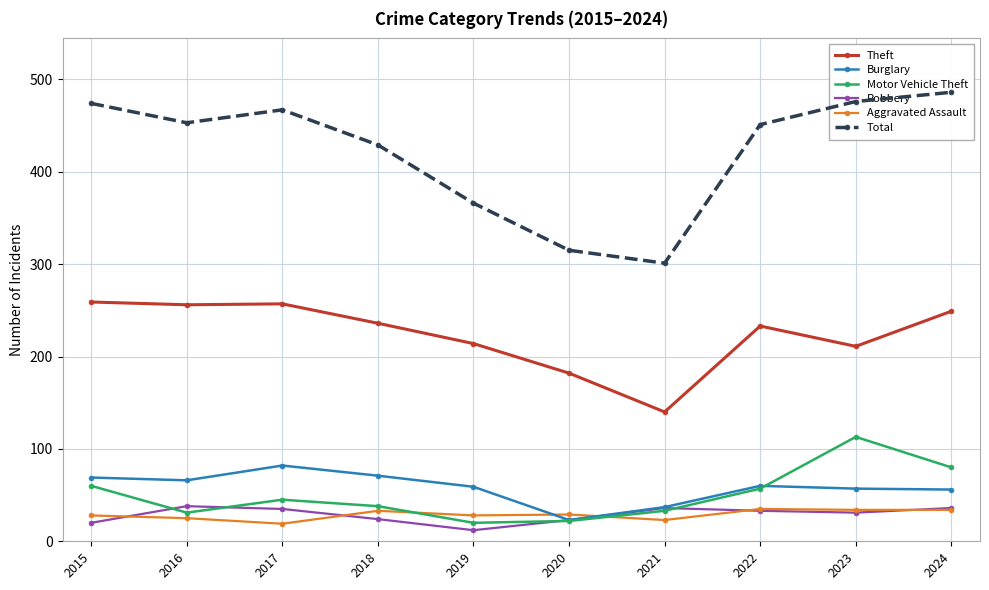

Which series changed the most between 2018 and 2023?

Motor Vehicle Theft